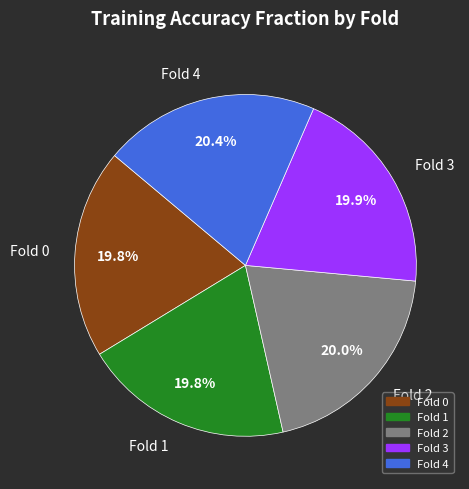

Is Fold 4 the majority of the pie?

No